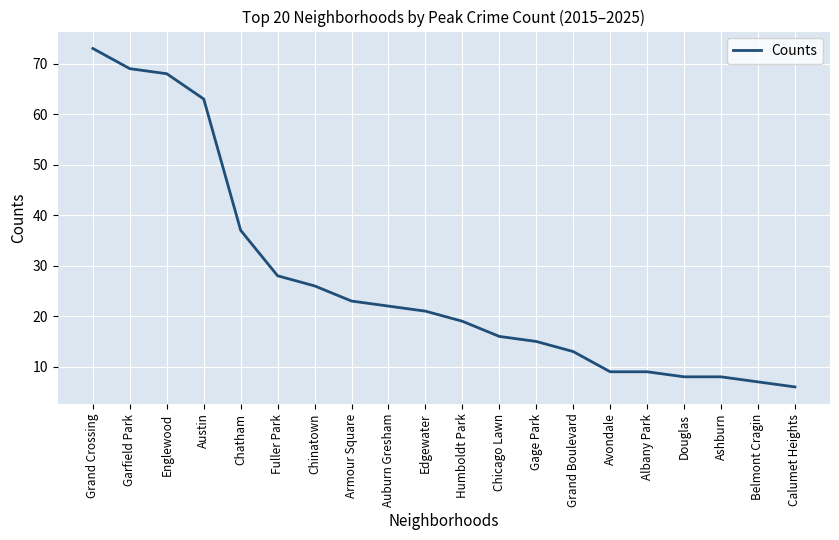

True or false: the data has more than 2 interior local peaks.

False